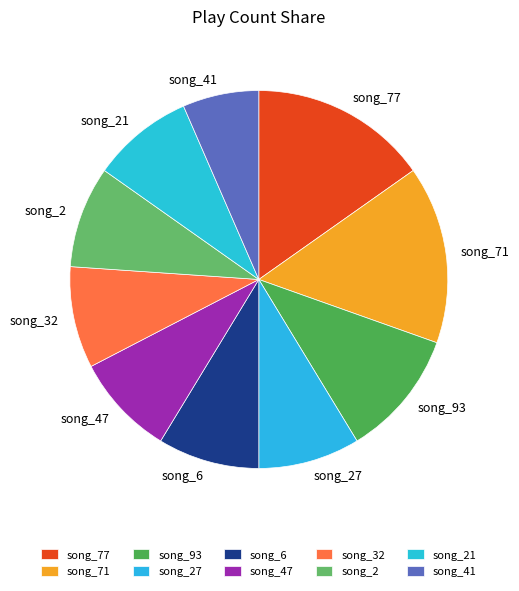

Does song_6 represent more than half of the total?

No